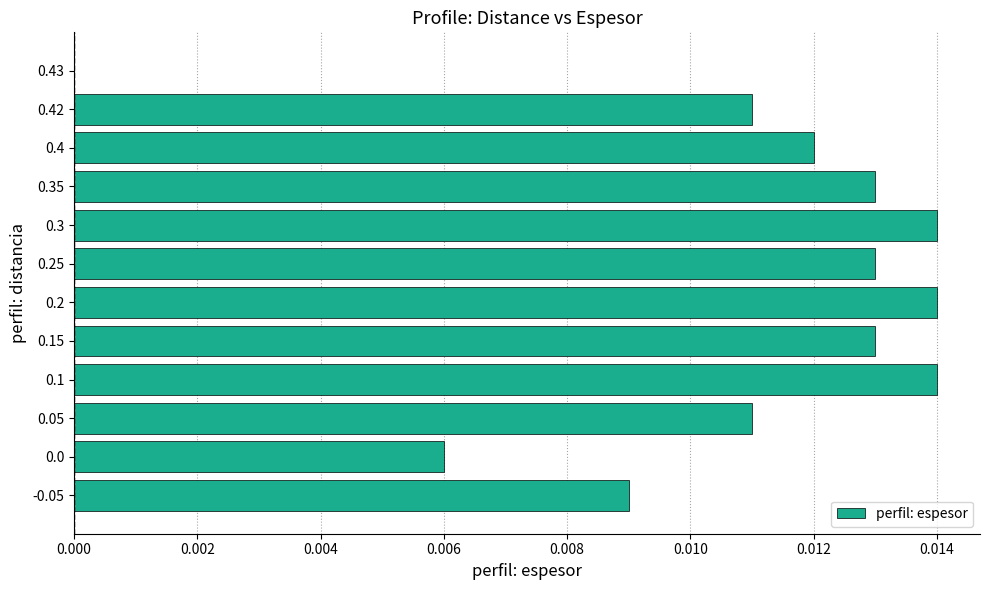

Is it true that the value at 0.25 is 0.0?

True